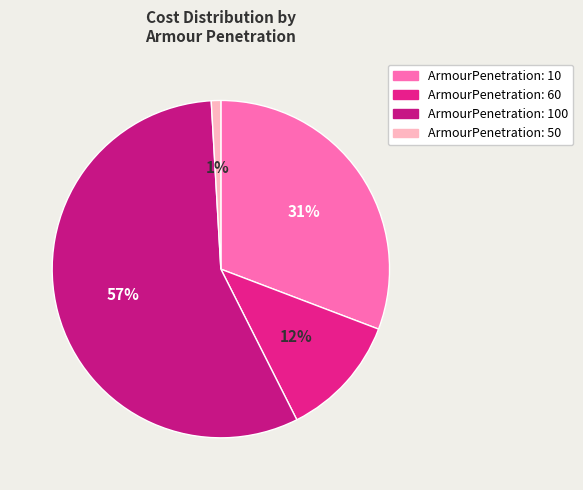

How many slices are in this pie chart?

4